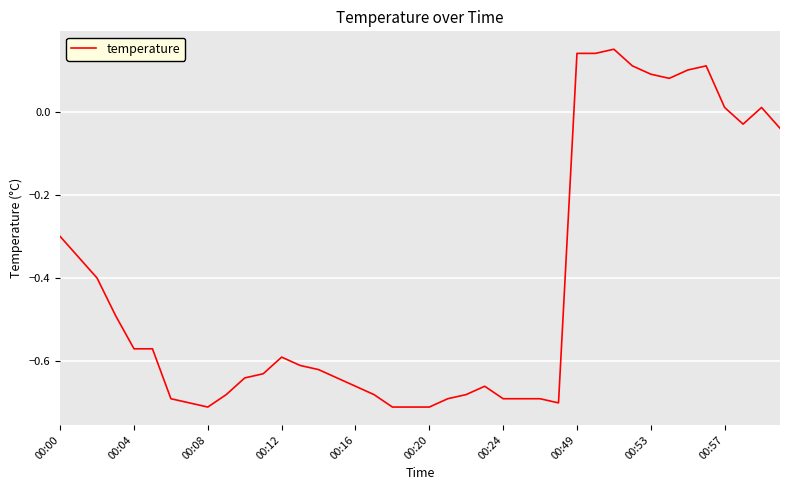

At which label does the data first exceed 0?

00:49